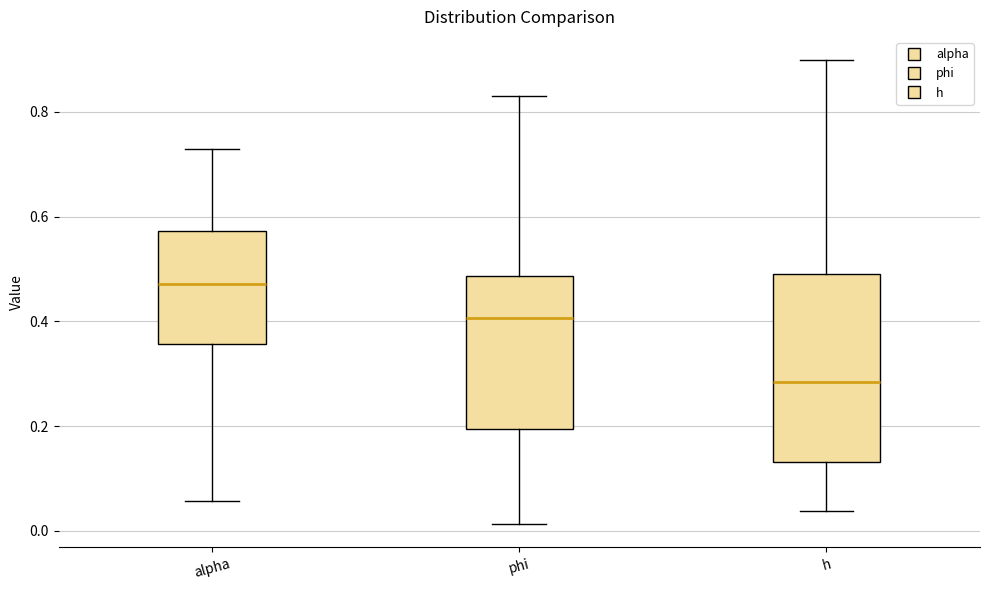

Which box's median line is the highest?

alpha